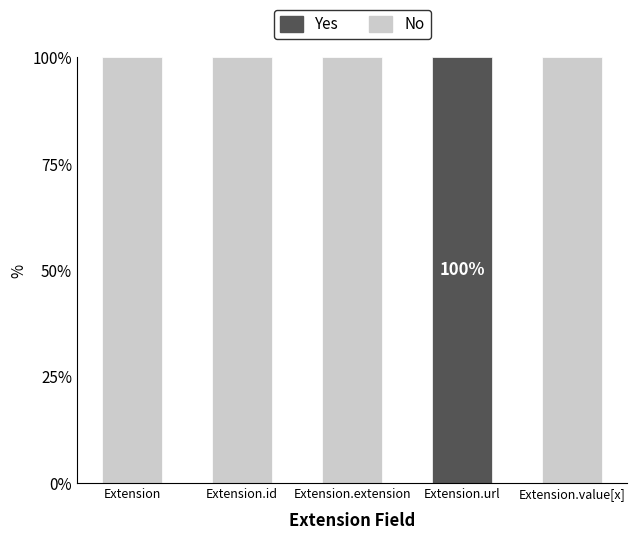

What is the total value across all series at Extension.url?

100